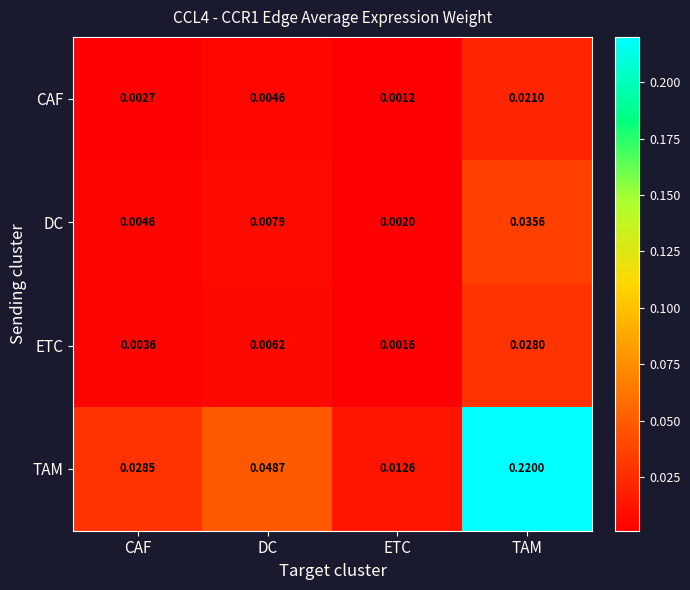

Is the value of ETC at DC greater than the value of DC at DC?

No